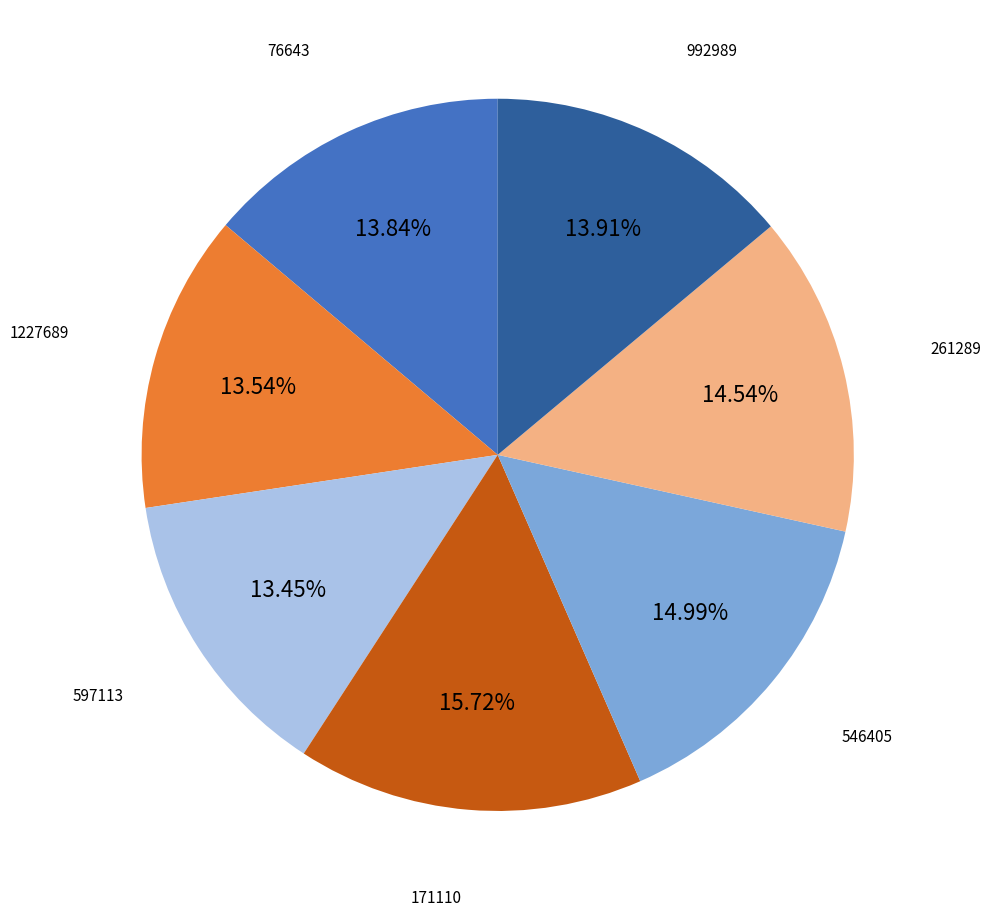

What is the total percentage of 1227689 and 546405?

28.5%